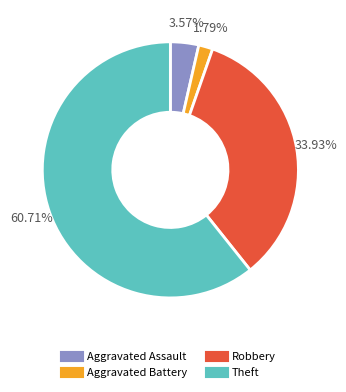

Count the number of slices in the pie.

4